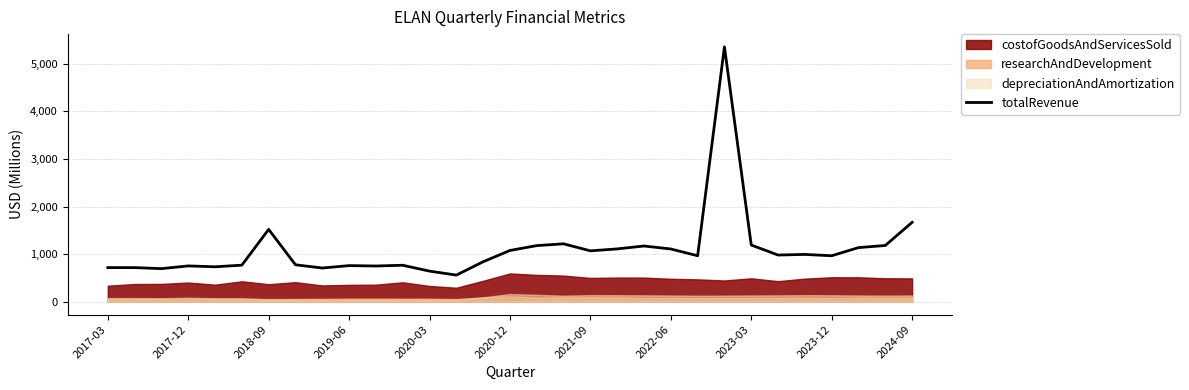

At which label is totalRevenue closest to 2959?

2024-09